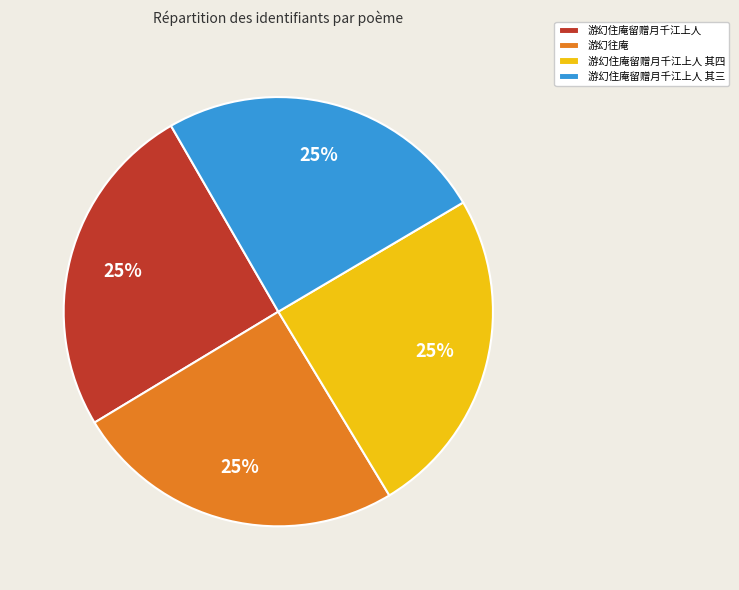

To the nearest percent, what is the average slice percentage?

25%